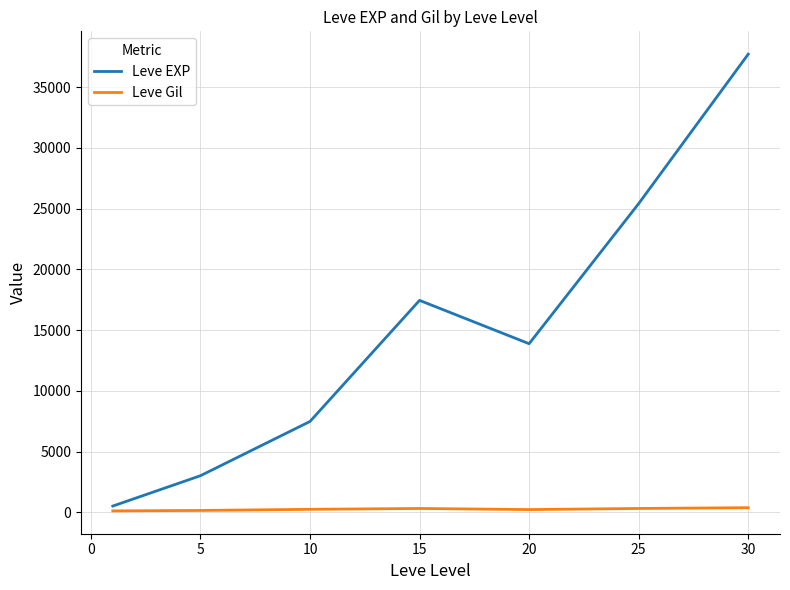

What is the highest value of the Leve EXP series?

37715.0